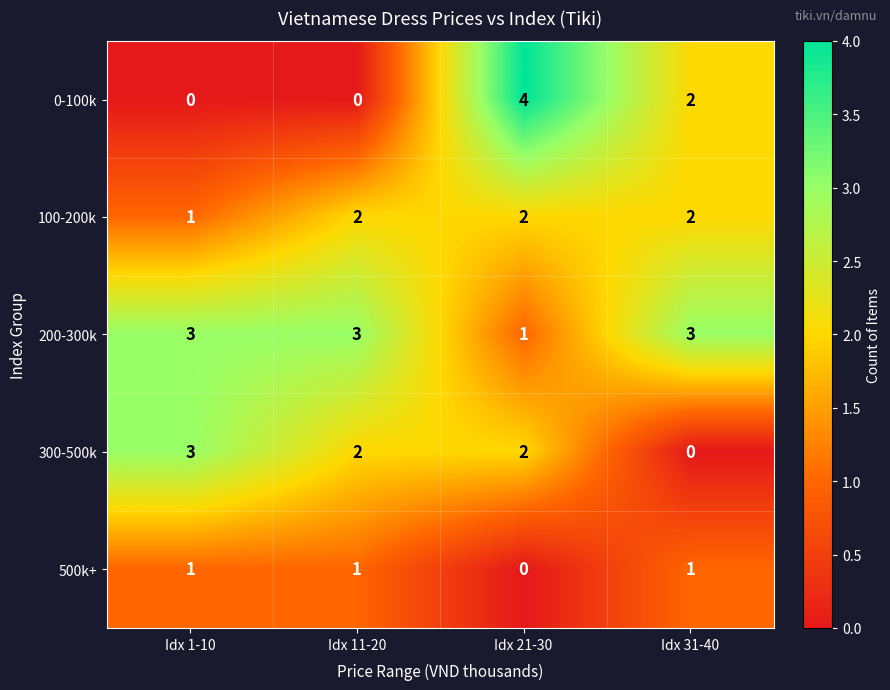

Reading left to right, list all the values displayed in this chart.

0-100k: 0	0	4	2
100-200k: 1	2	2	2
200-300k: 3	3	1	3
300-500k: 3	2	2	0
500k+: 1	1	0	1